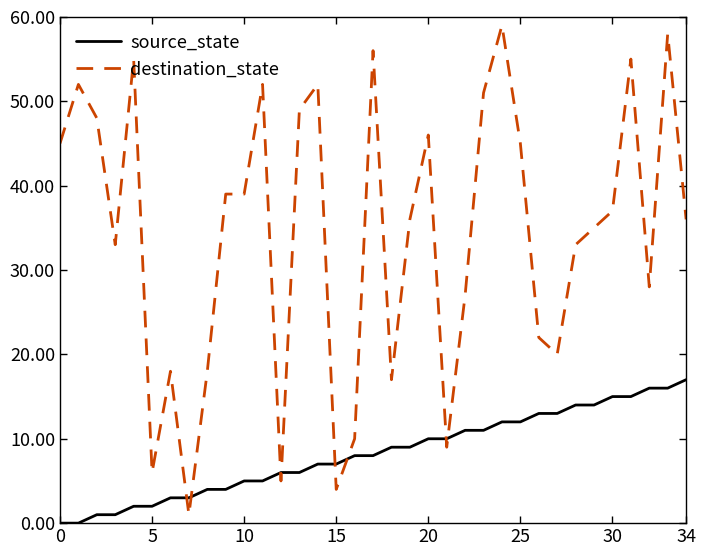

Reading left to right, list all the values displayed in this chart.

source_state: 0	0	1	1	2	2	3	3	4	4	5	5	6	6	7	7	8	8	9	9	10	10	11	11	12	12	13	13	14	14	15	15	16	16	17
destination_state: 45	52	48	33	55	6	18	1	18	39	39	52	5	49	52	4	10	56	17	36	46	9	27	51	59	45	22	20	33	35	37	55	28	58	36